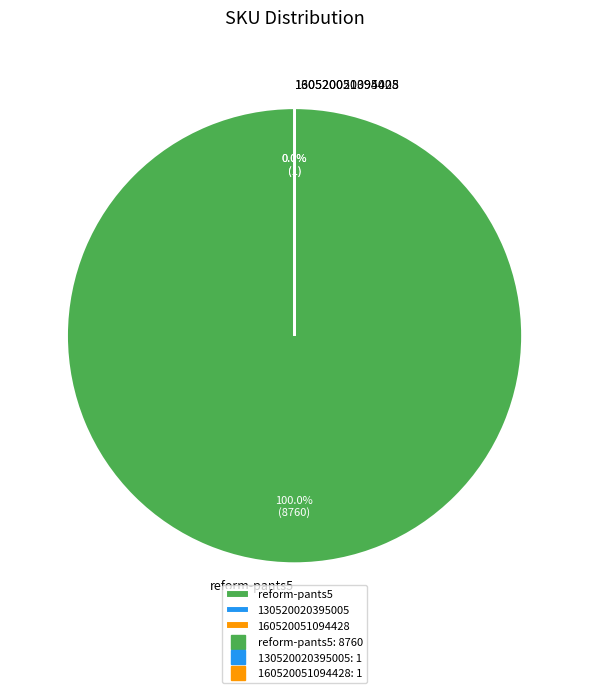

To the nearest percent, what is the difference between the largest and smallest slice percentages?

100%